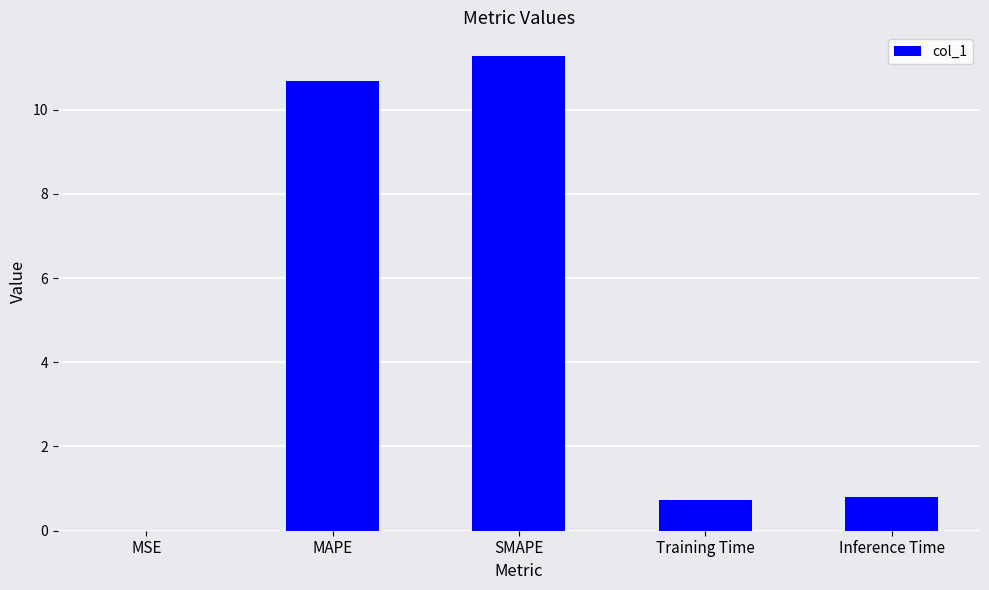

What is the change in value from SMAPE to Inference Time?

-10.5